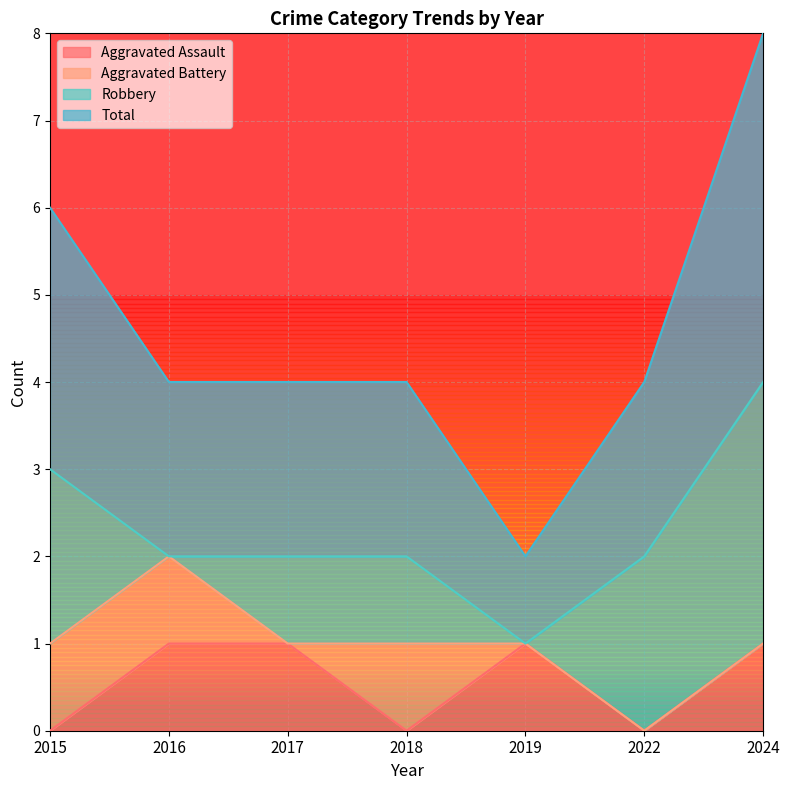

Which series has the largest range (max minus min)?

Total